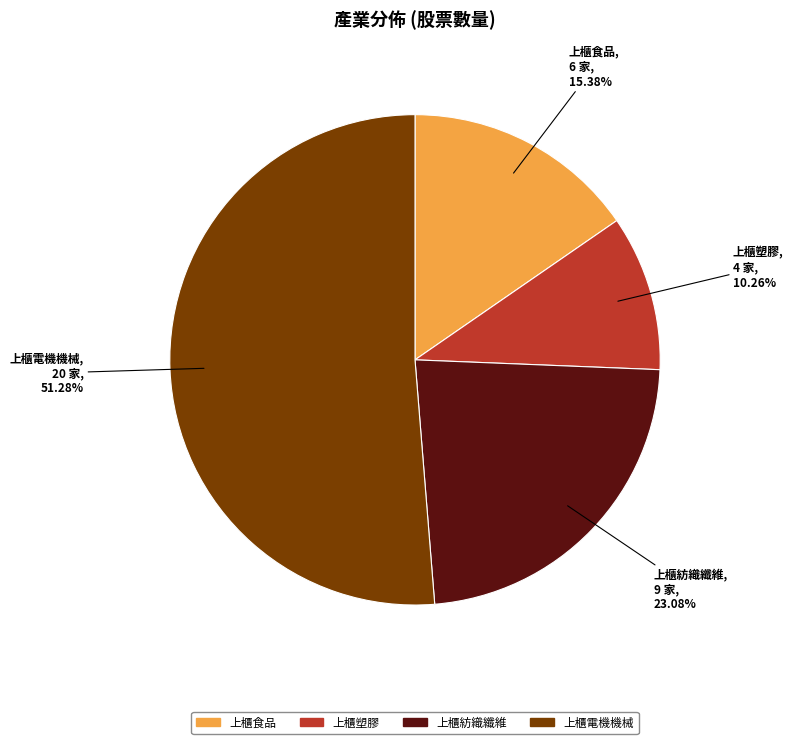

To the nearest percent, what percentage of the pie is 上櫃食品?

15%